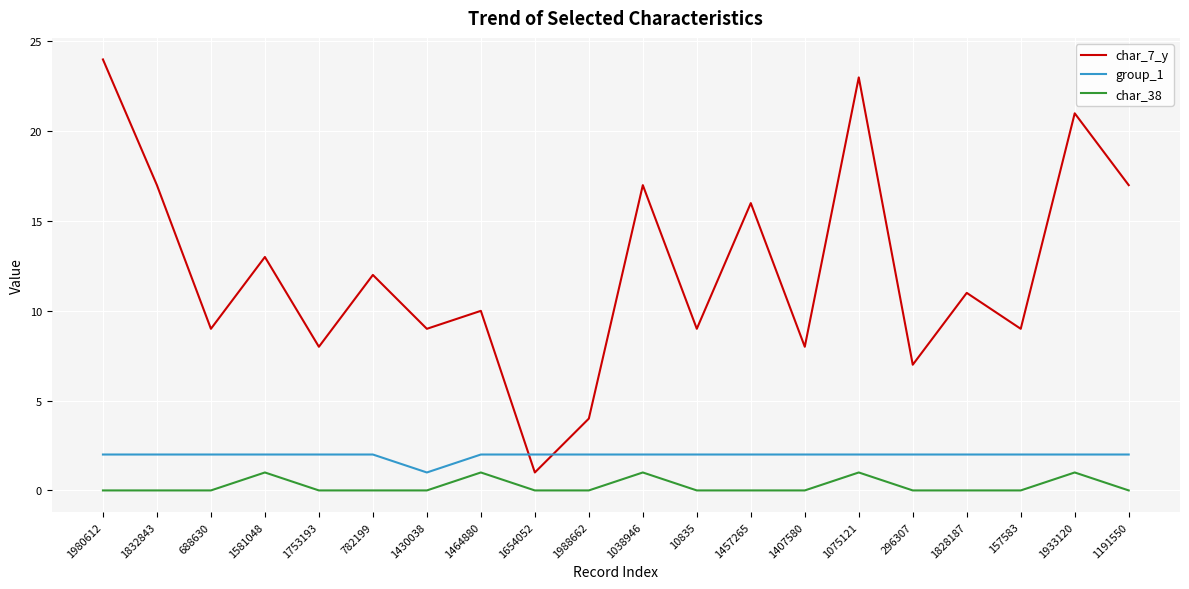

Which series has the largest range (max minus min)?

char_7_y